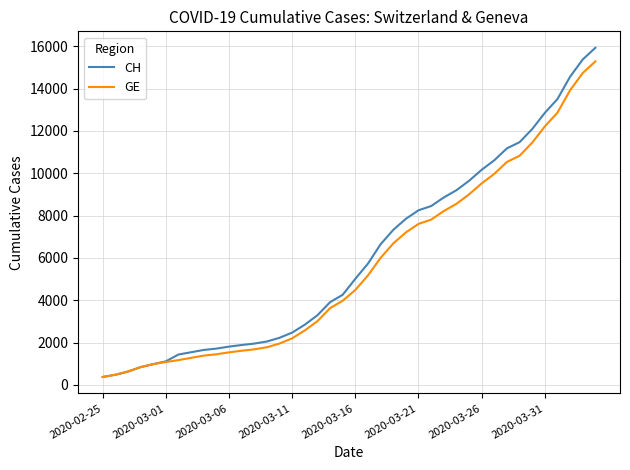

What is the maximum value shown in the chart?

15926